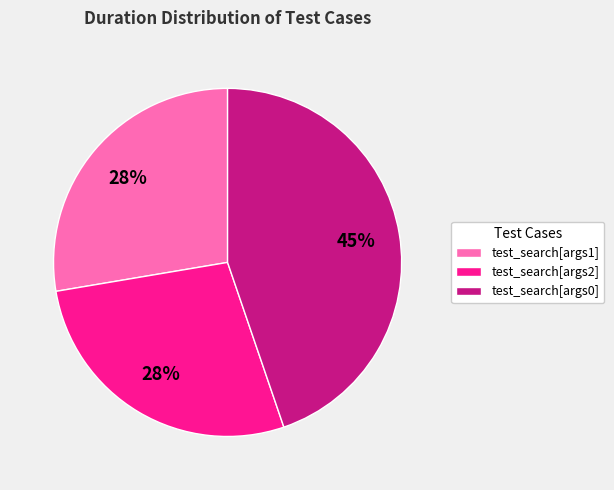

What is the largest slice in the pie chart?

test_search[args0]